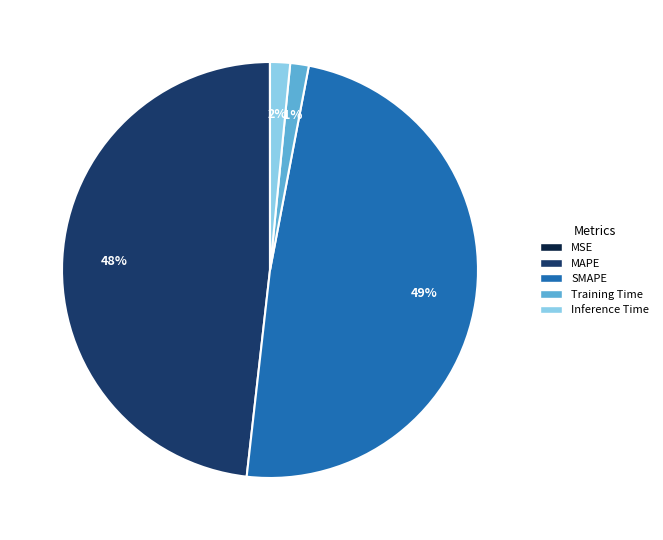

True or false: Training Time accounts for 7% of the total.

False